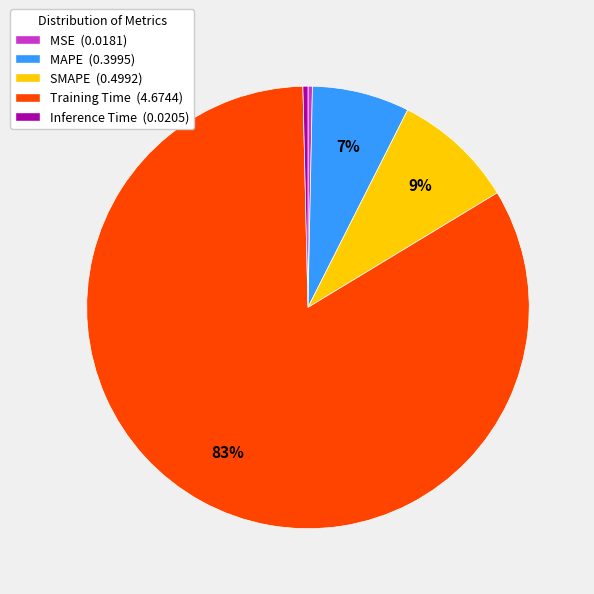

To the nearest percent, what is the average slice percentage?

20%